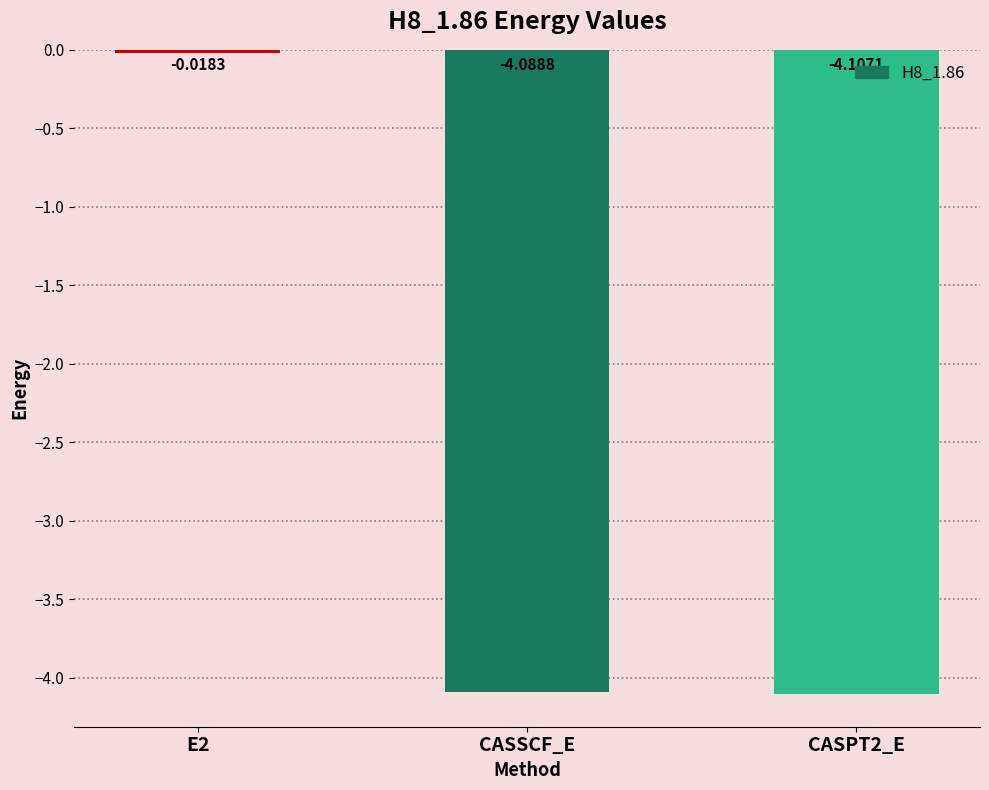

How many values exceed -4?

1